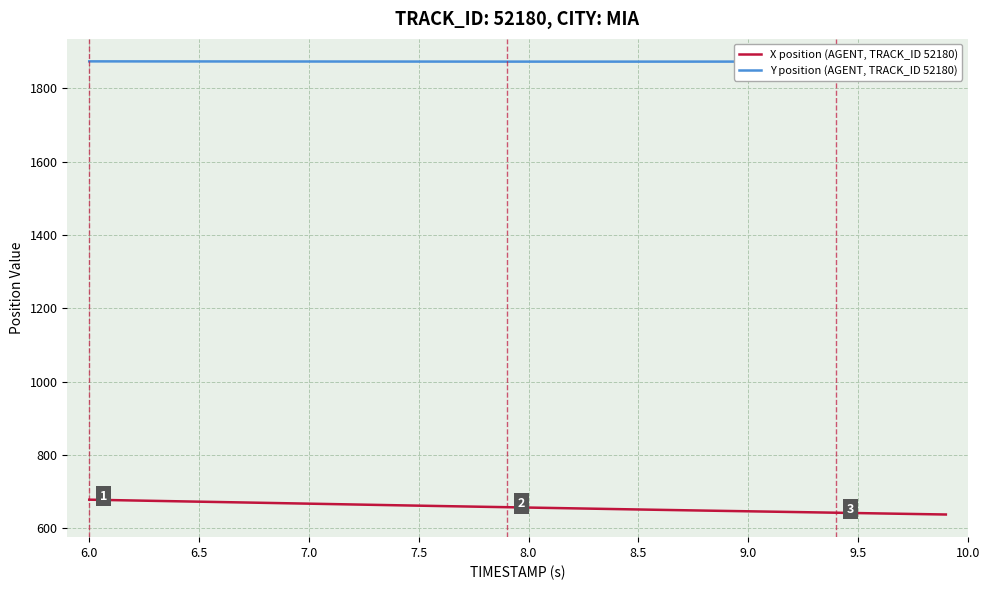

Which series has the largest total across all categories?

Y position (AGENT, TRACK_ID 52180)